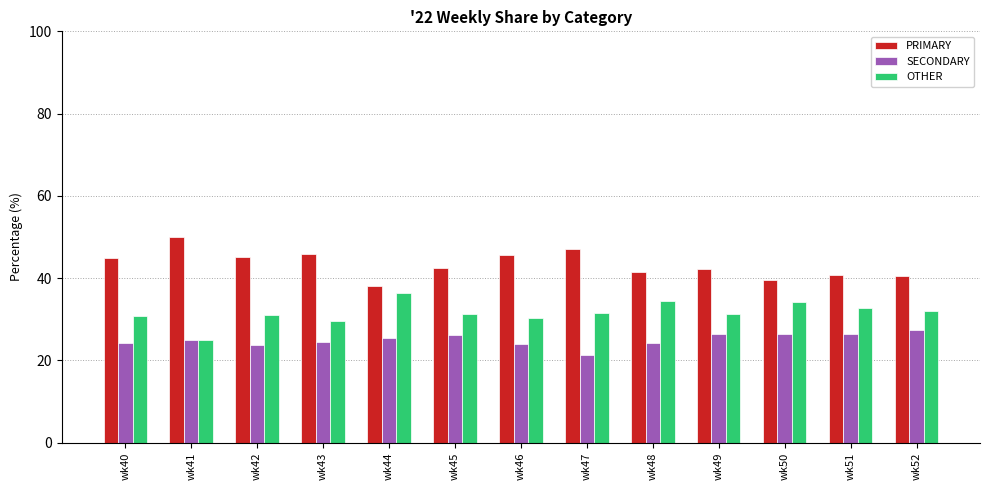

True or false: SECONDARY has a value of 26.5 at wk51.

True